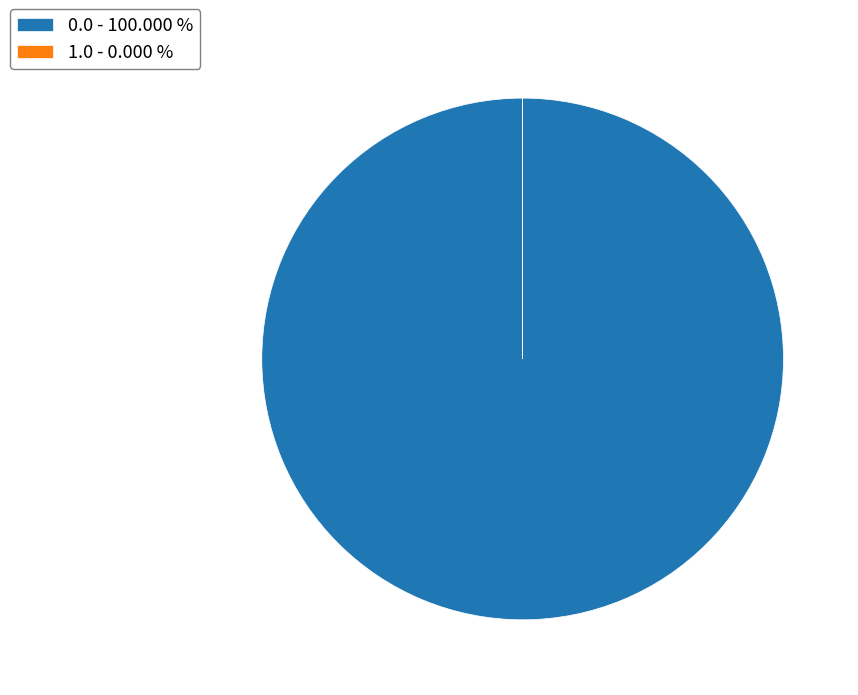

Does 0.0 - 100.000 % account for over 50% of the chart?

Yes